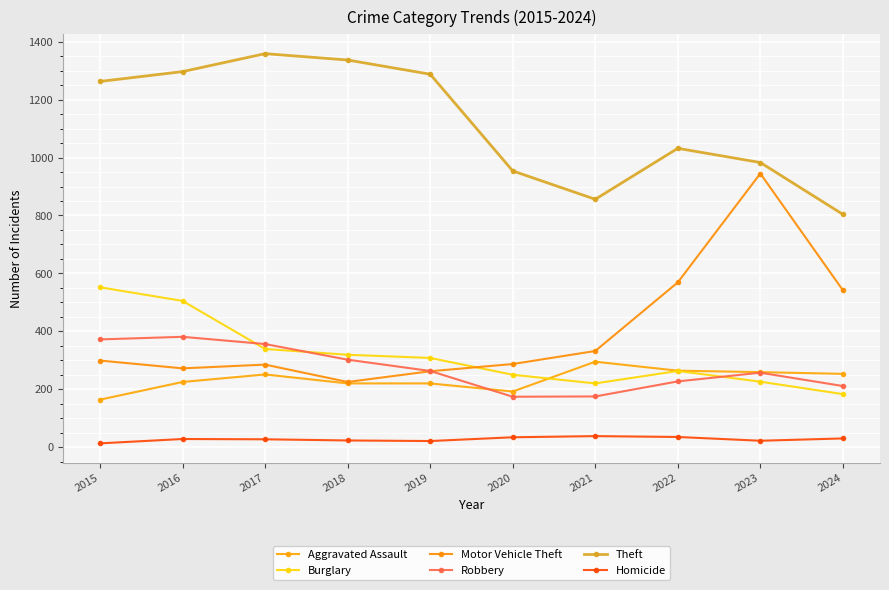

Rank the categories by Burglary value from highest to lowest.

2015, 2016, 2017, 2018, 2019, 2022, 2020, 2023, 2021, 2024